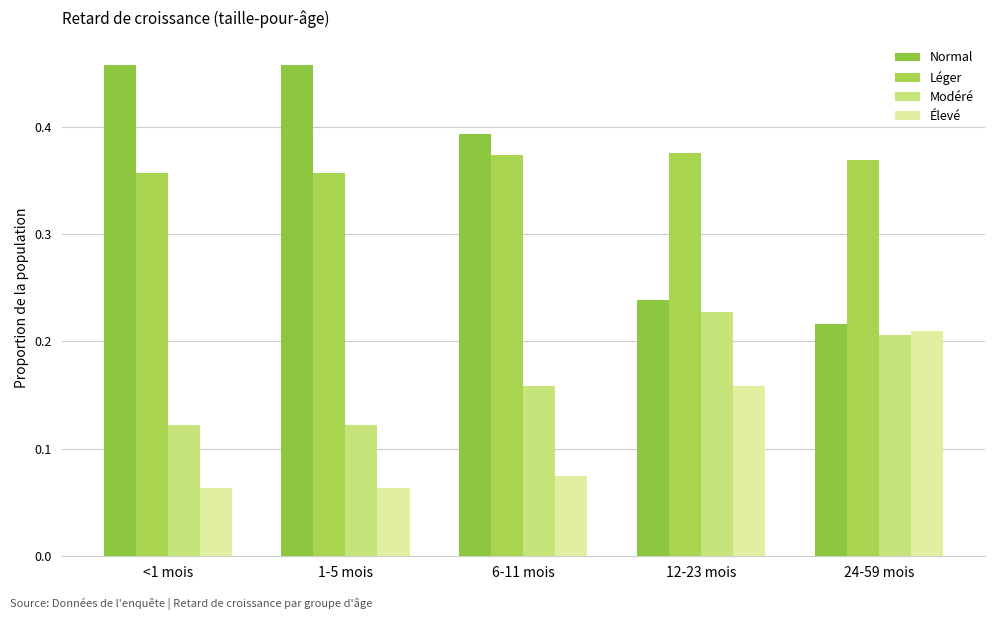

Reading left to right, list all the values displayed in this chart.

Normal: 0.5	0.5	0.4	0.2	0.2
Léger: 0.4	0.4	0.4	0.4	0.4
Modéré: 0.1	0.1	0.2	0.2	0.2
Élevé: 0.1	0.1	0.1	0.2	0.2